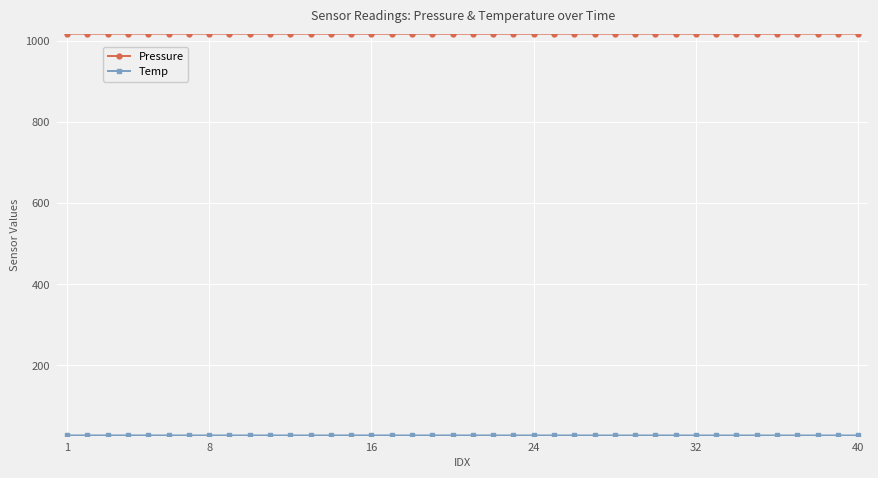

True or false: Pressure has more than 2 interior local peaks.

True